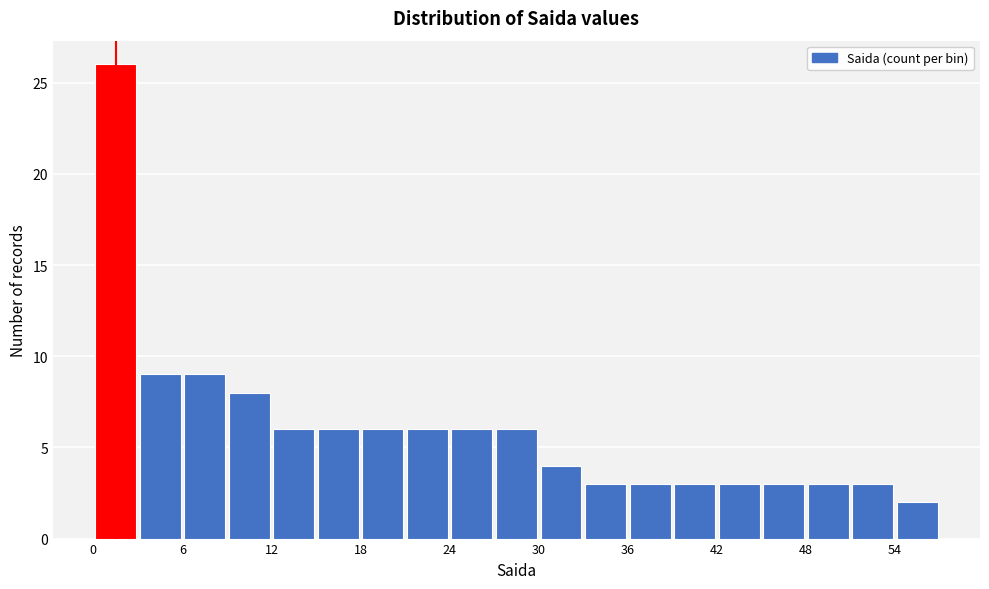

Around what value on the x-axis is the tallest bar? Give the approximate position of its centre, as read against the axis.

2